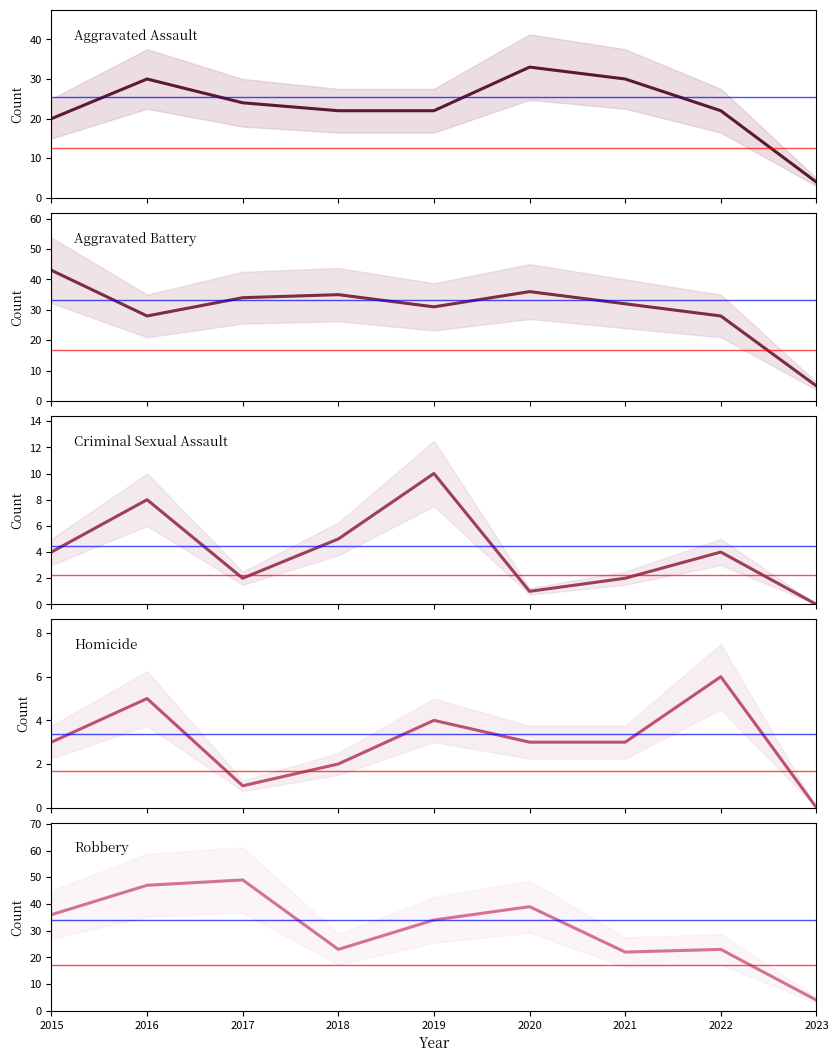

How many values in Homicide are above zero?

8